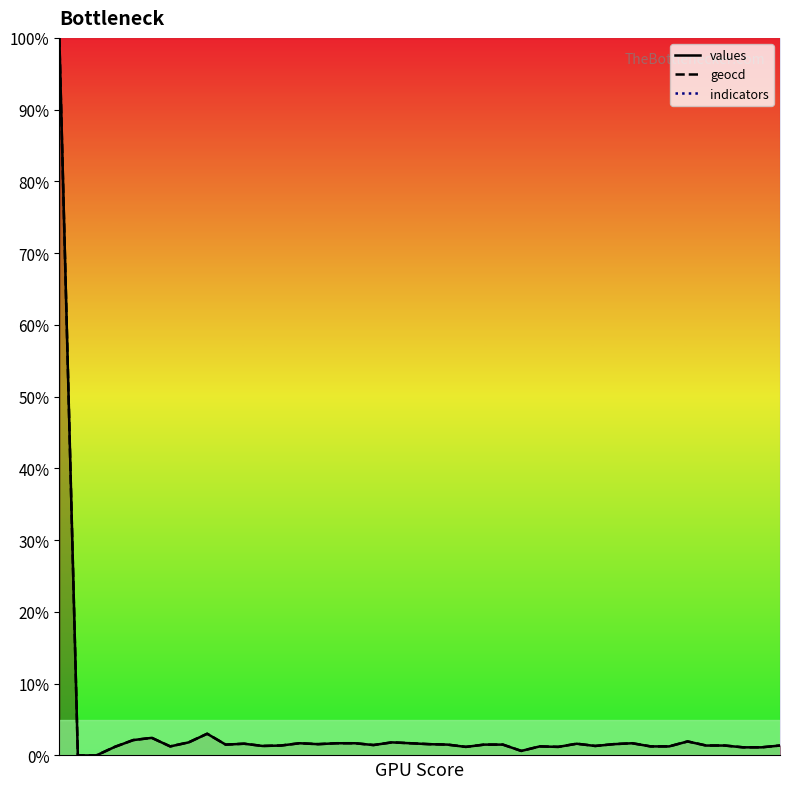

Between 0 and 4, which series saw the biggest shift?

values